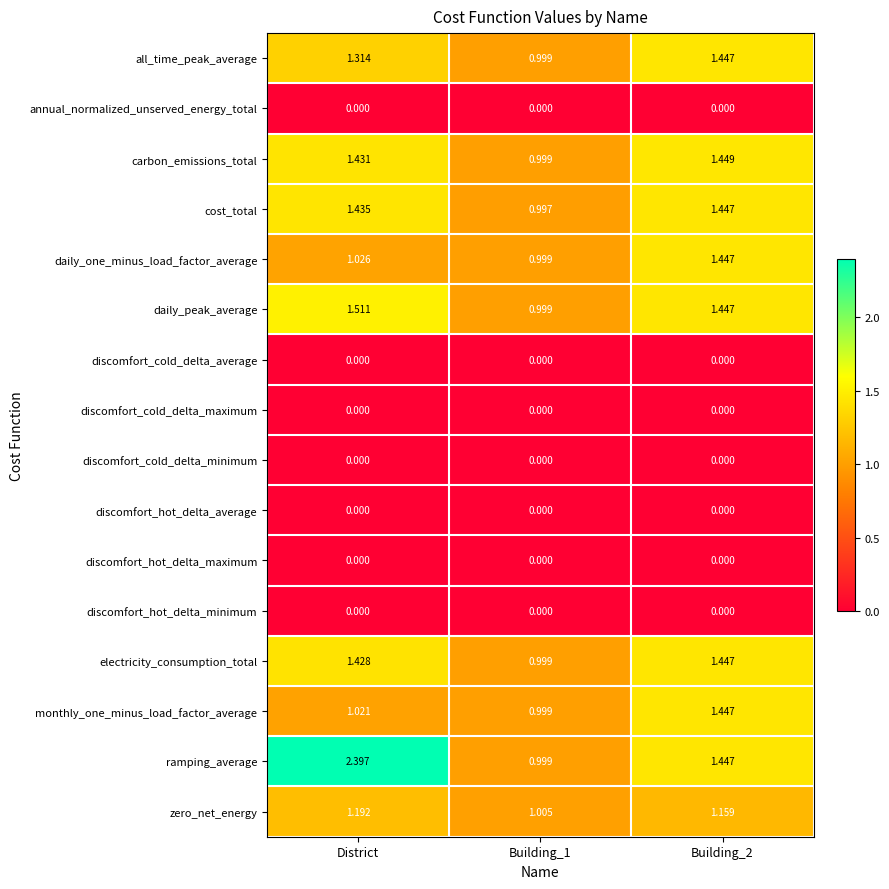

Is the value of discomfort_hot_delta_minimum at Building_2 greater than the value of ramping_average at Building_1?

No